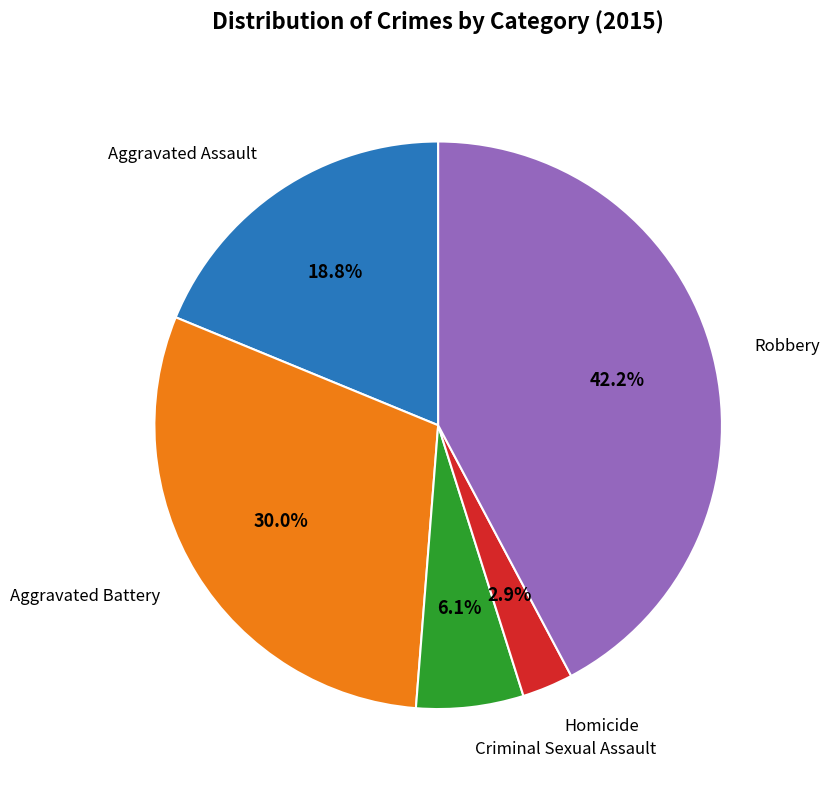

Is there any slice that represents more than half of the pie?

No